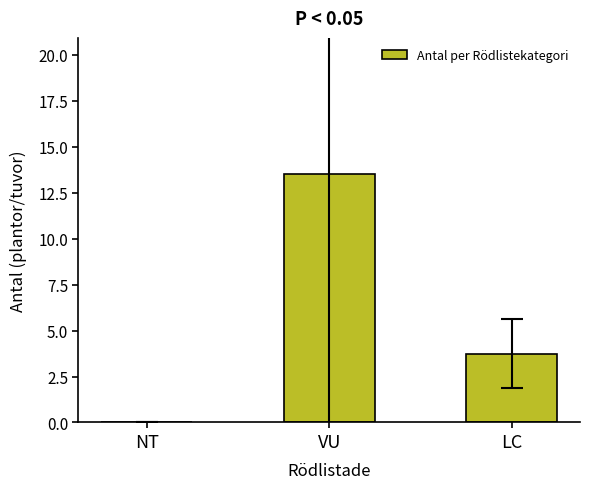

What is the approximate value at VU?

13.5